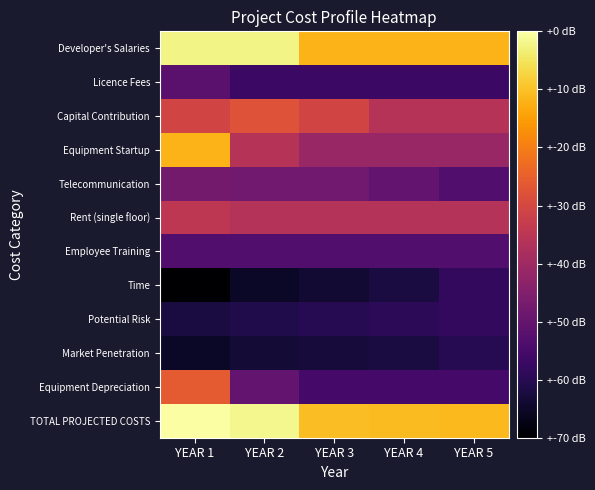

Reading right to left, what are all the values shown in this chart?

Developer's Salaries: YEAR 5=4.4	YEAR 4=4.4	YEAR 3=4.4	YEAR 2=4.9	YEAR 1=4.9
Licence Fees: YEAR 5=1.8	YEAR 4=1.8	YEAR 3=1.8	YEAR 2=1.8	YEAR 1=2.1
Capital Contribution: YEAR 5=3.0	YEAR 4=3.0	YEAR 3=3.3	YEAR 2=3.5	YEAR 1=3.3
Equipment Startup: YEAR 5=2.7	YEAR 4=2.7	YEAR 3=2.7	YEAR 2=3.0	YEAR 1=4.4
Telecommunication: YEAR 5=2.0	YEAR 4=2.2	YEAR 3=2.3	YEAR 2=2.3	YEAR 1=2.3
Rent (single floor): YEAR 5=3.0	YEAR 4=3.0	YEAR 3=3.0	YEAR 2=3.0	YEAR 1=3.1
Employee Training: YEAR 5=2.0	YEAR 4=2.0	YEAR 3=2.0	YEAR 2=2.0	YEAR 1=2.0
Time: YEAR 5=1.7	YEAR 4=1.5	YEAR 3=1.4	YEAR 2=1.3	YEAR 1=1.0
Potential Risk: YEAR 5=1.7	YEAR 4=1.7	YEAR 3=1.6	YEAR 2=1.6	YEAR 1=1.5
Market Penetration: YEAR 5=1.6	YEAR 4=1.5	YEAR 3=1.5	YEAR 2=1.4	YEAR 1=1.3
Equipment Depreciation: YEAR 5=1.9	YEAR 4=1.9	YEAR 3=1.9	YEAR 2=2.2	YEAR 1=3.6
TOTAL PROJECTED COSTS: YEAR 5=4.4	YEAR 4=4.4	YEAR 3=4.5	YEAR 2=5.0	YEAR 1=5.1